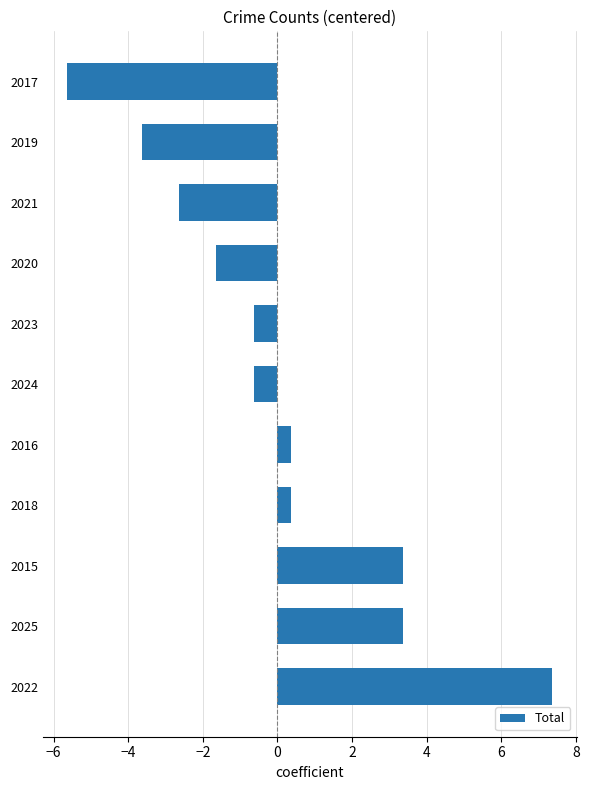

Reading top to bottom, transcribe all the data shown in this chart.

-5.6	-3.6	-2.6	-1.6	-0.6	-0.6	0.4	0.4	3.4	3.4	7.4